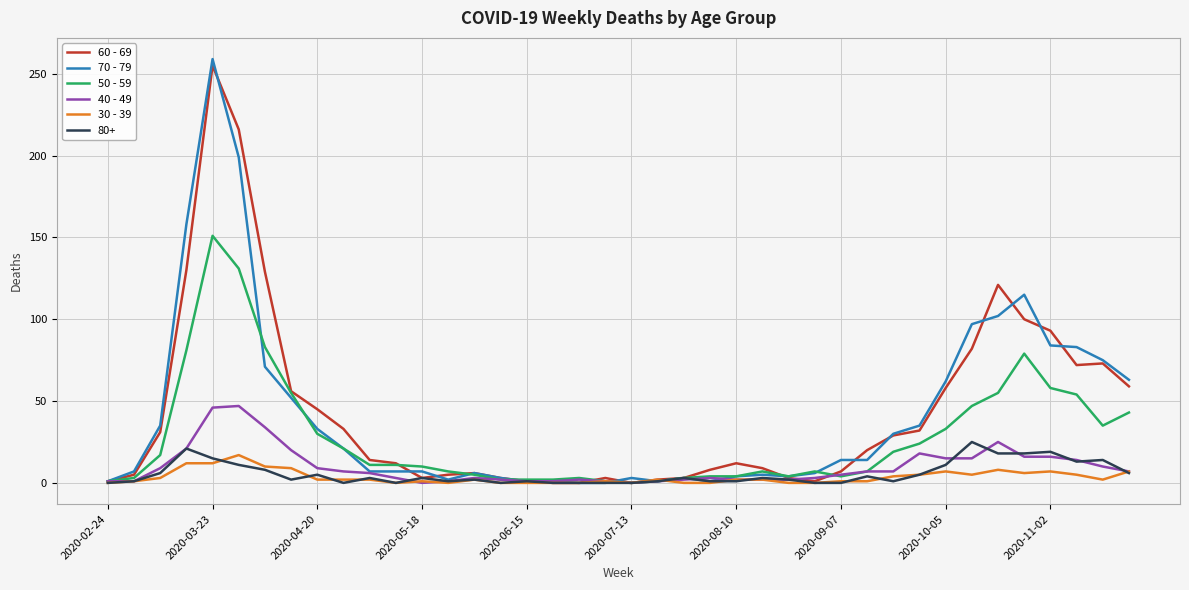

What is the maximum value shown in the chart?

259